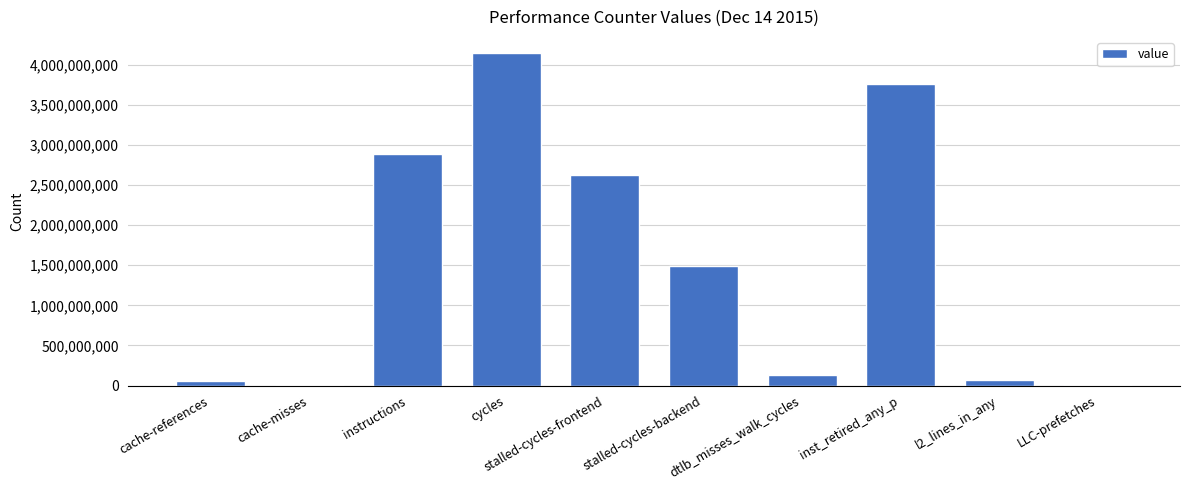

Which category has the highest value across all series?

cycles